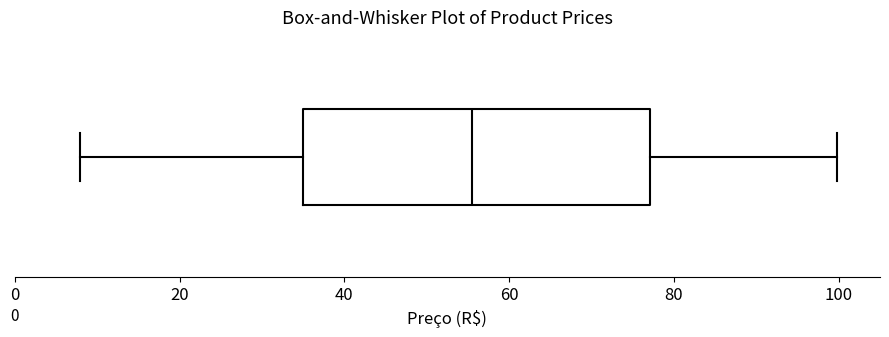

Transcribe this box plot: give where the median line is, the range the box spans, and where the two whiskers end, as read against the x-axis. The values are not printed on the chart, so give them approximately, as read against the axis.

median 56, box 36 to 78, whiskers 8 to 100